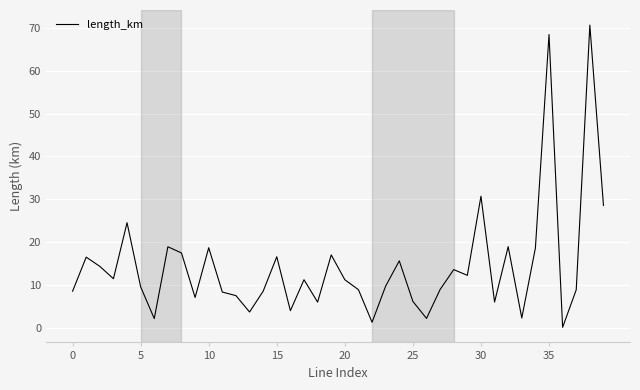

Count the number of categories in the chart.

40